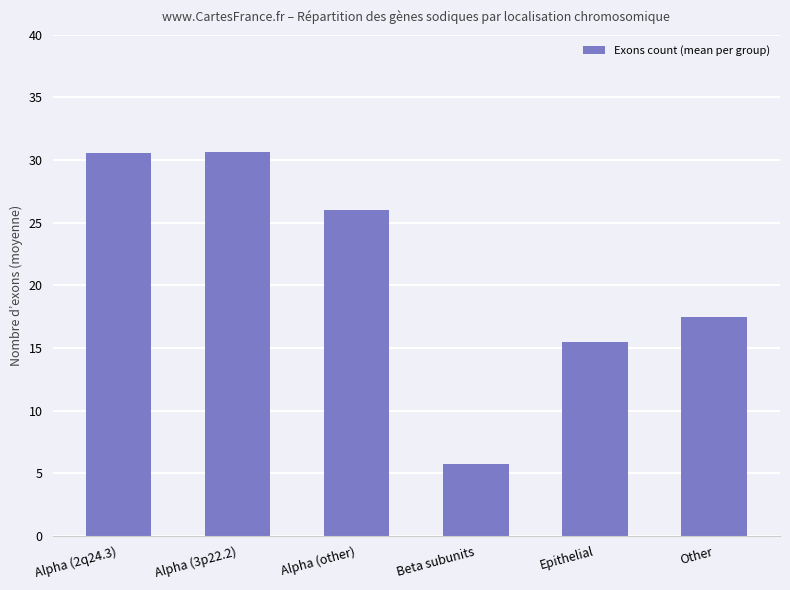

What is the maximum value shown in the chart?

30.7